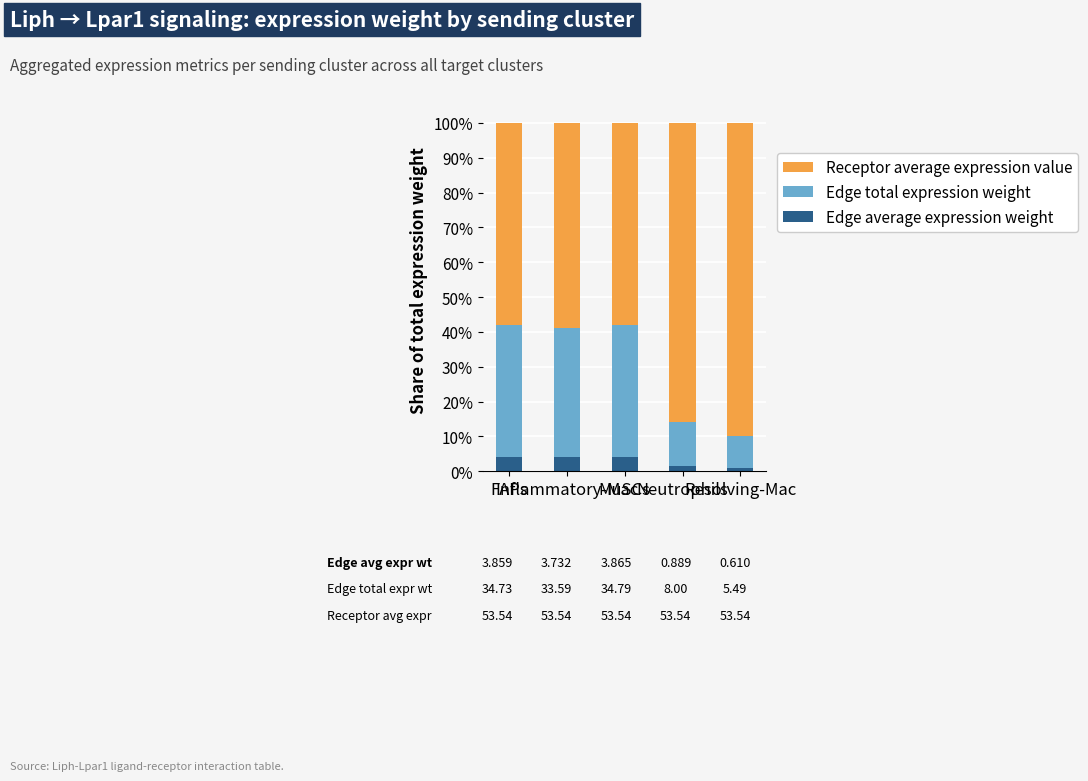

What is the maximum value for Edge average expression weight?

4.2